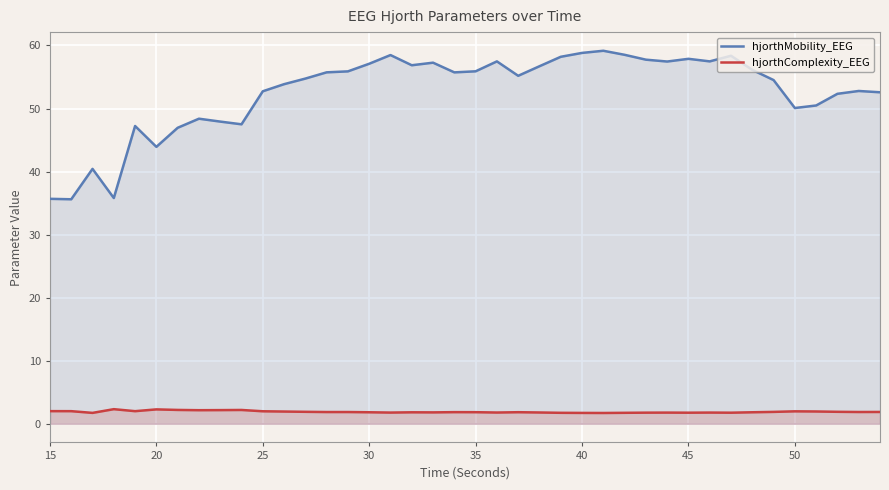

What is the difference between the maximum and minimum values in the hjorthComplexity_EEG series?

0.6